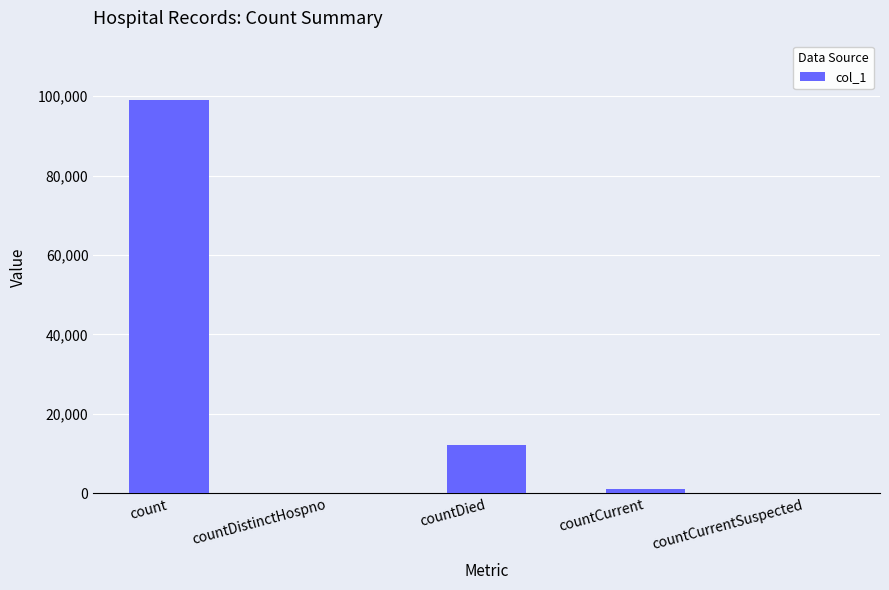

What is the sum of all values?

112359